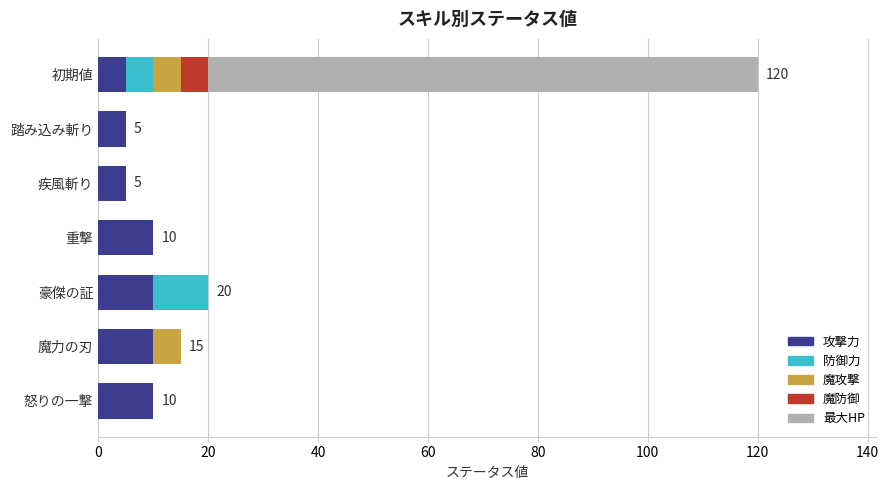

What is the maximum value for 攻撃力?

10